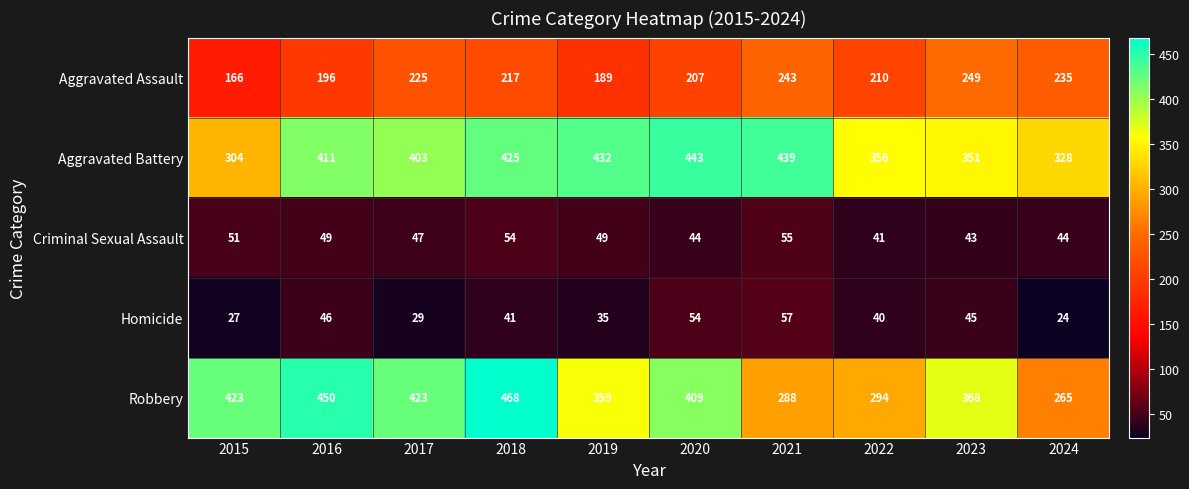

Between 2015 and 2017, which series saw the biggest shift?

Aggravated Battery